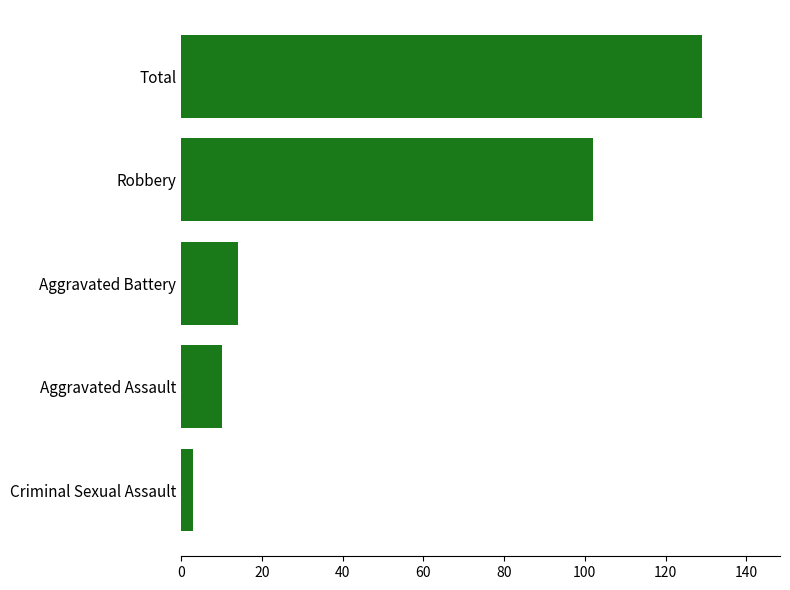

Rank the categories by value from lowest to highest.

Criminal Sexual Assault, Aggravated Assault, Aggravated Battery, Robbery, Total